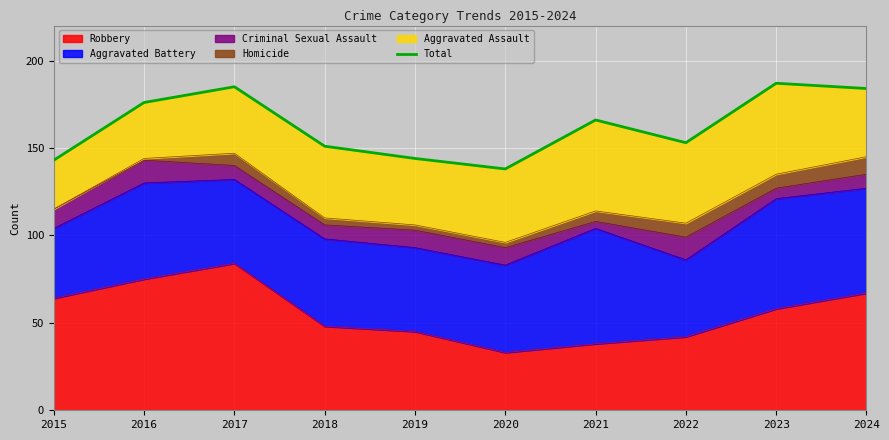

True or false: Robbery has a value of 49 at 2020.

False